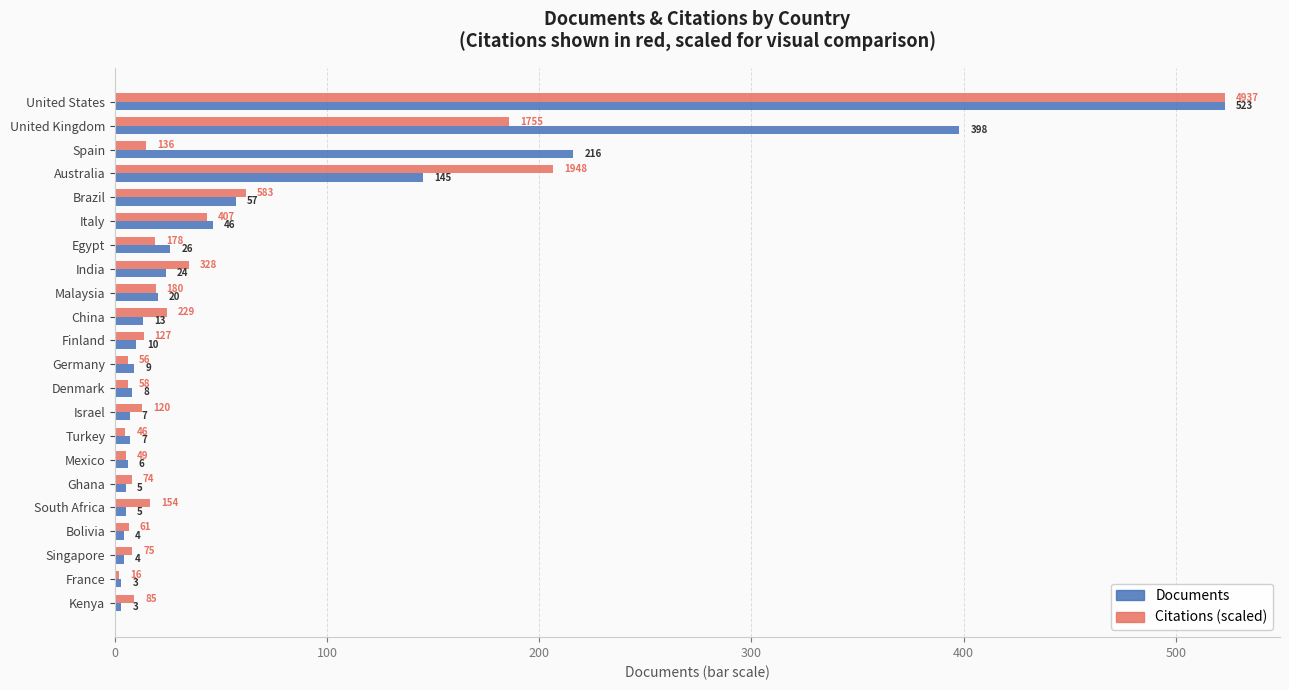

What is the greatest value displayed?

523.0